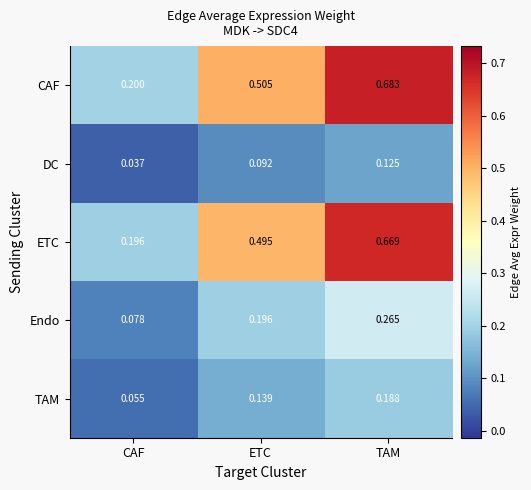

Where is CAF nearest to the value 0?

CAF